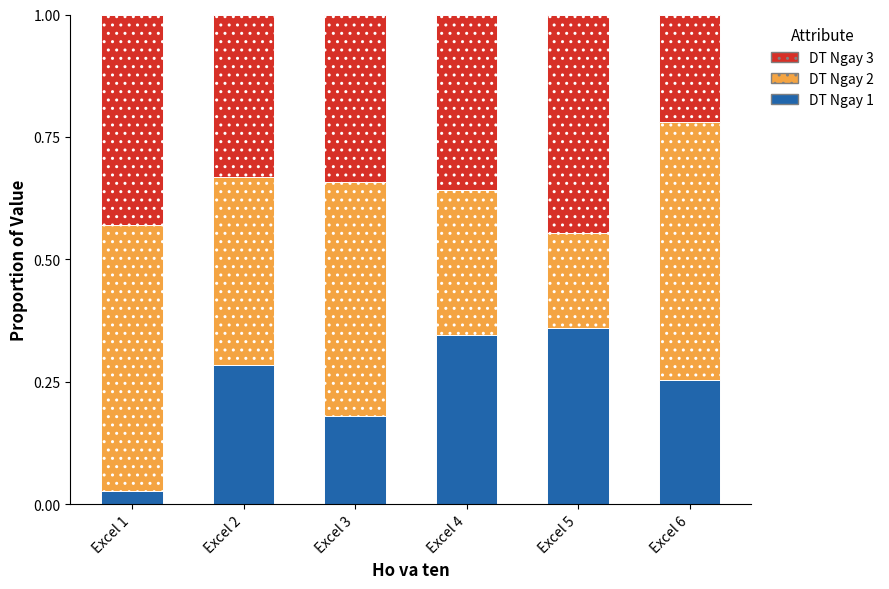

Which category has the lowest value in the DT Ngay 1 series?

Excel 1